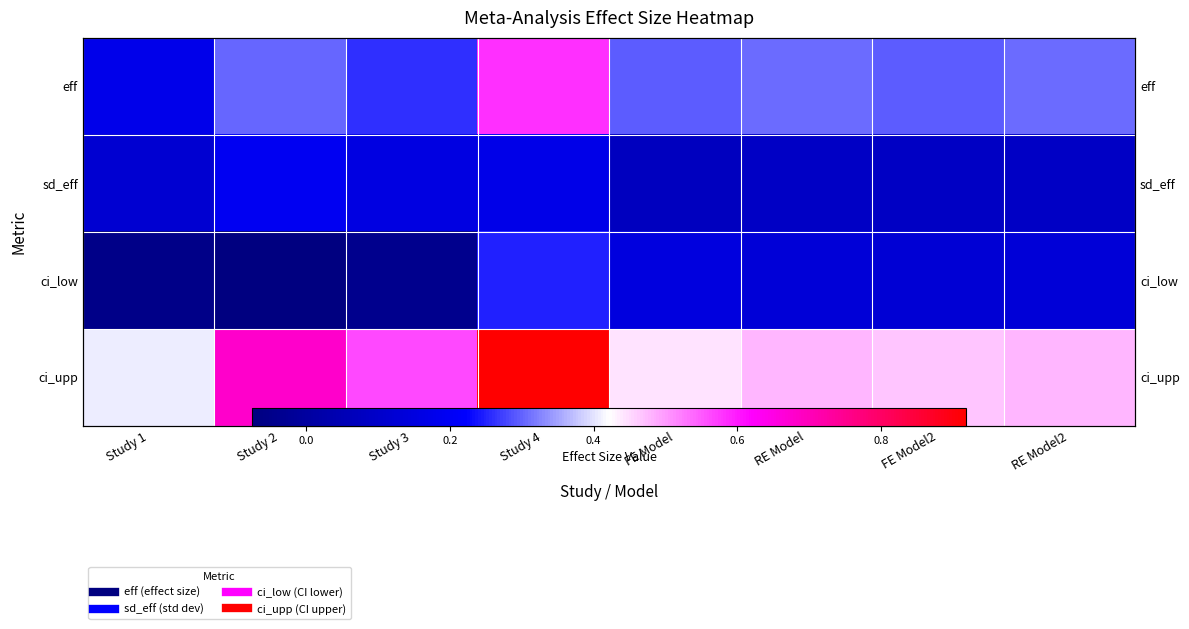

Where is ci_upp nearest to the value 0?

Study 1